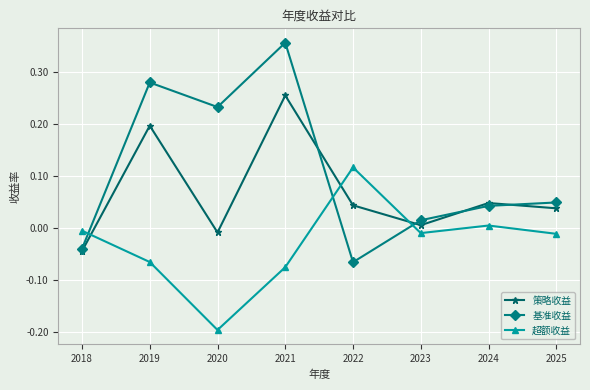

The value of 基准收益 at 2023 is 0.0. True or false?

True